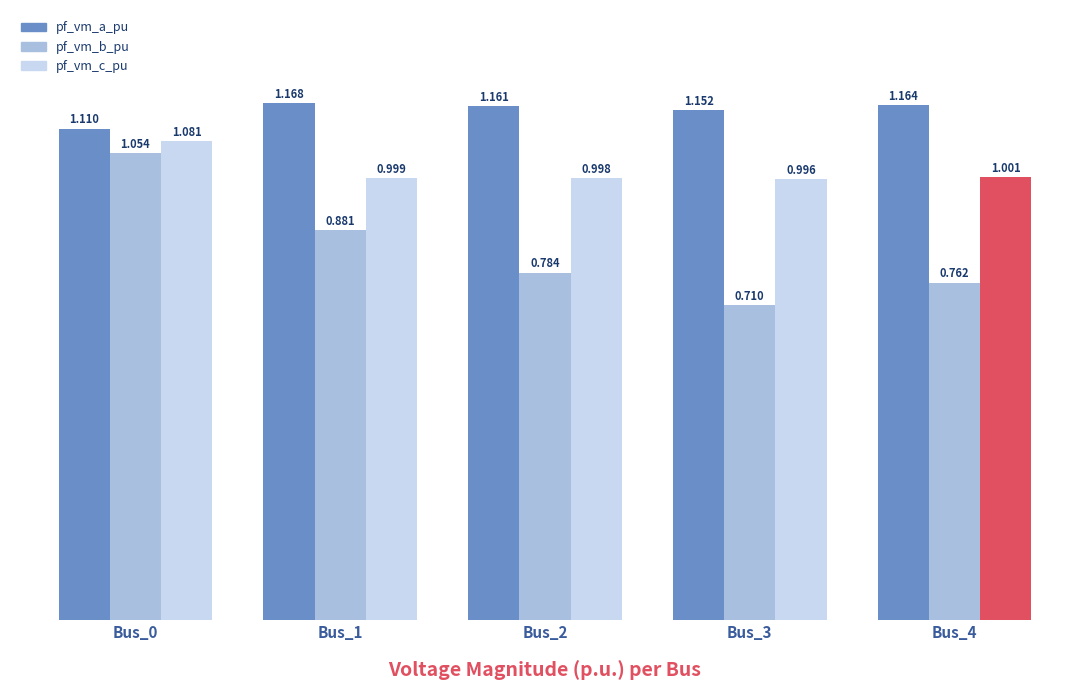

Which series has the widest spread of values?

pf_vm_b_pu